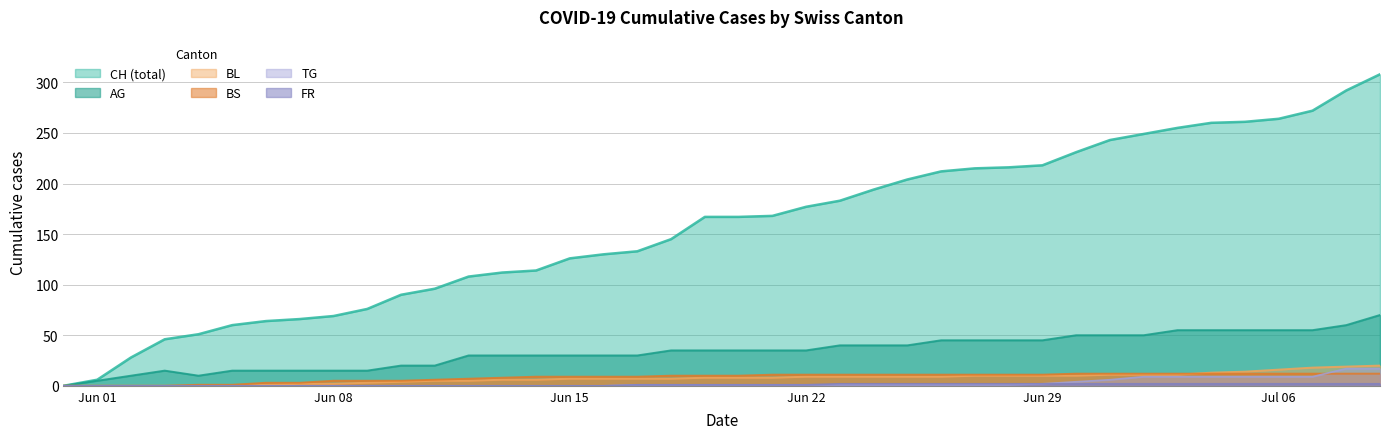

Count the FR values in the range 0 to 2.

40